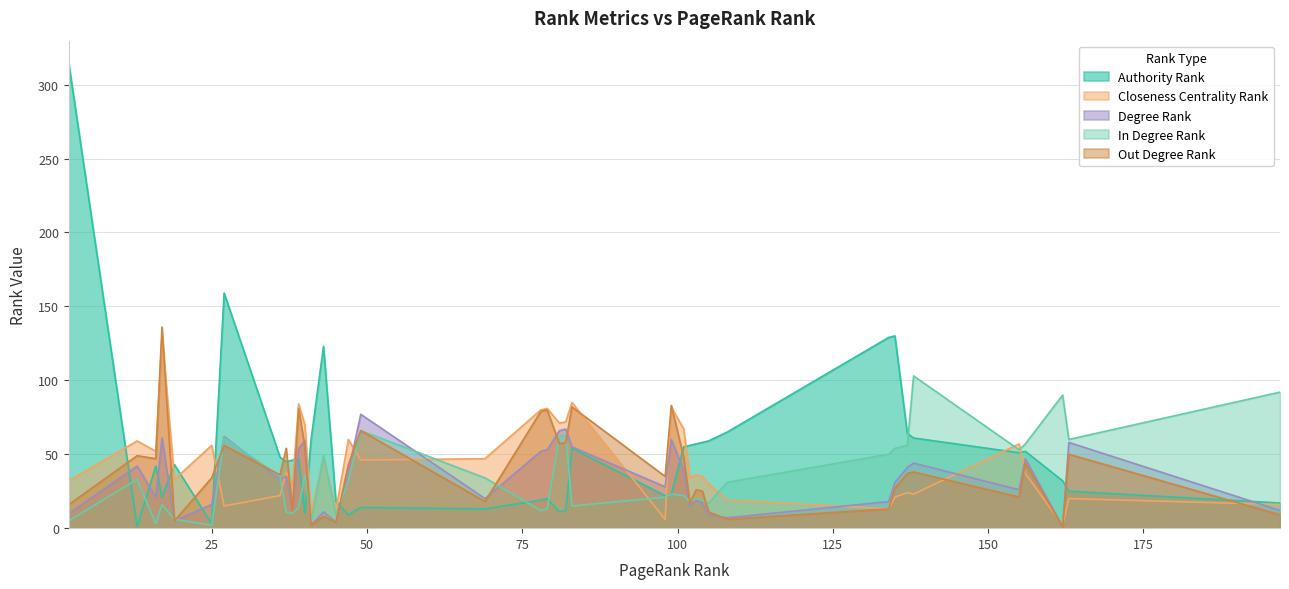

Which series has the widest spread of values?

Authority Rank